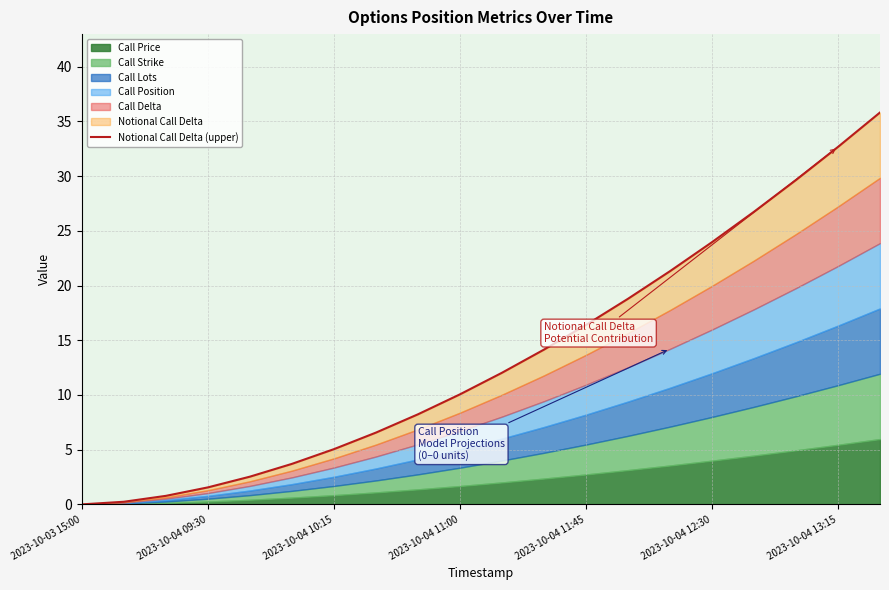

The chart shows a value of 12.0 at 10. True or false?

True